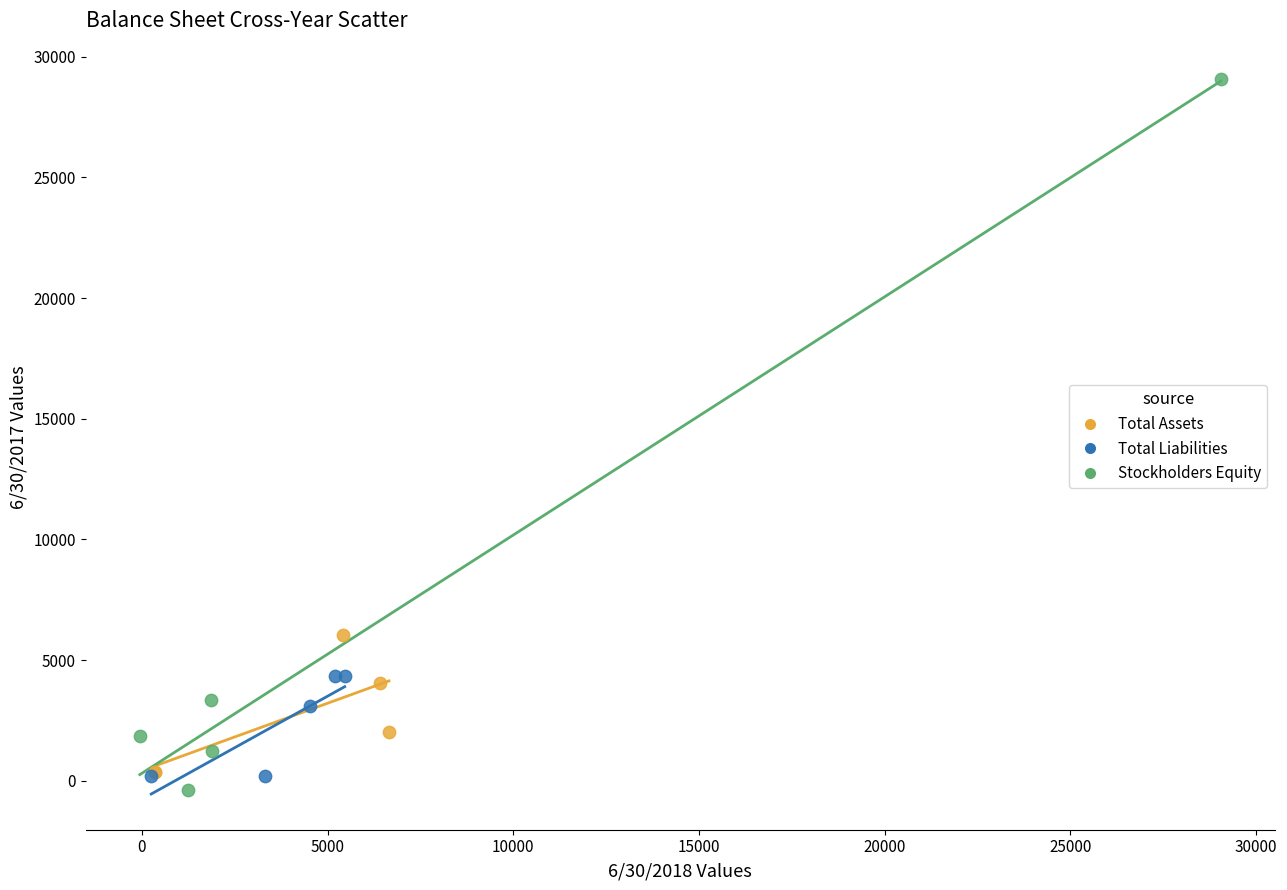

Which series contains the highest Y value?

Stockholders Equity